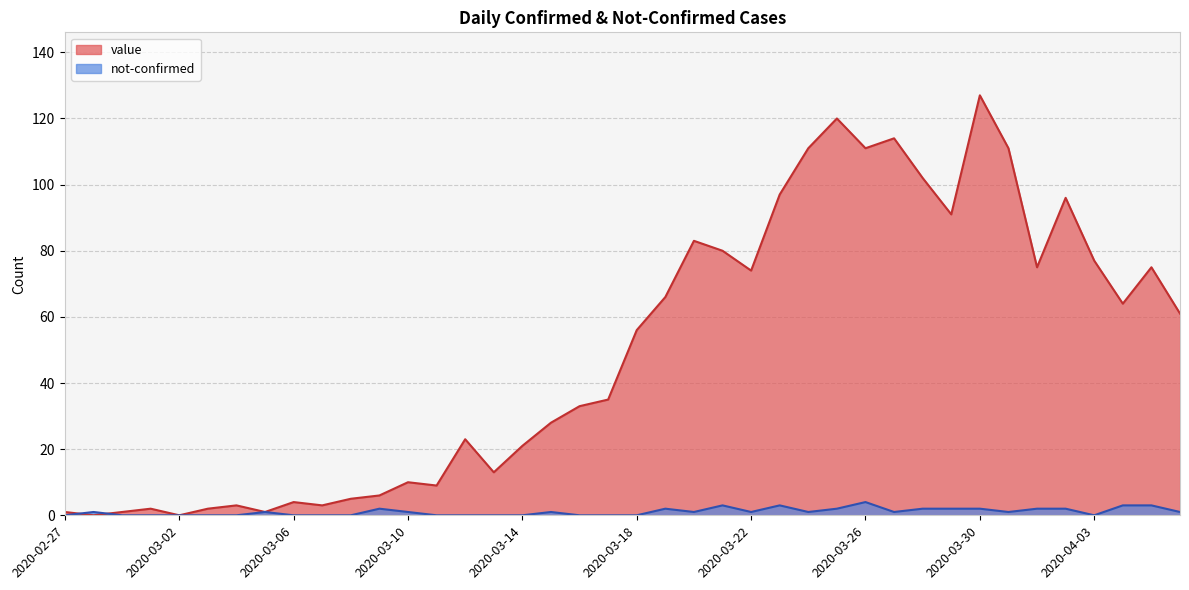

Which series has the largest total across all categories?

value